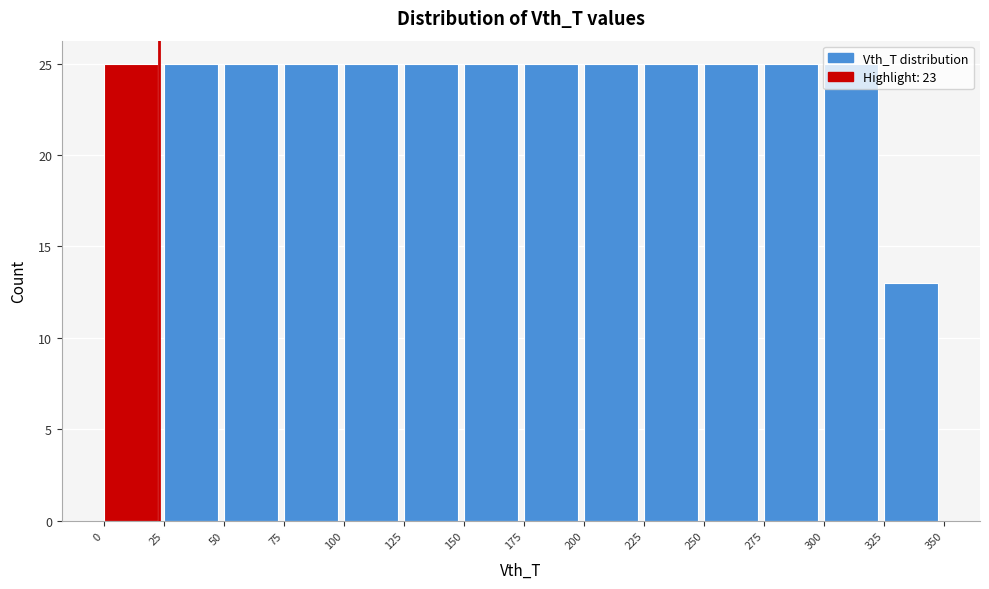

How tall is the bar that spans 75 to 100 on the x-axis? The values are not printed on the chart, so give them approximately, as read against the axis.

25